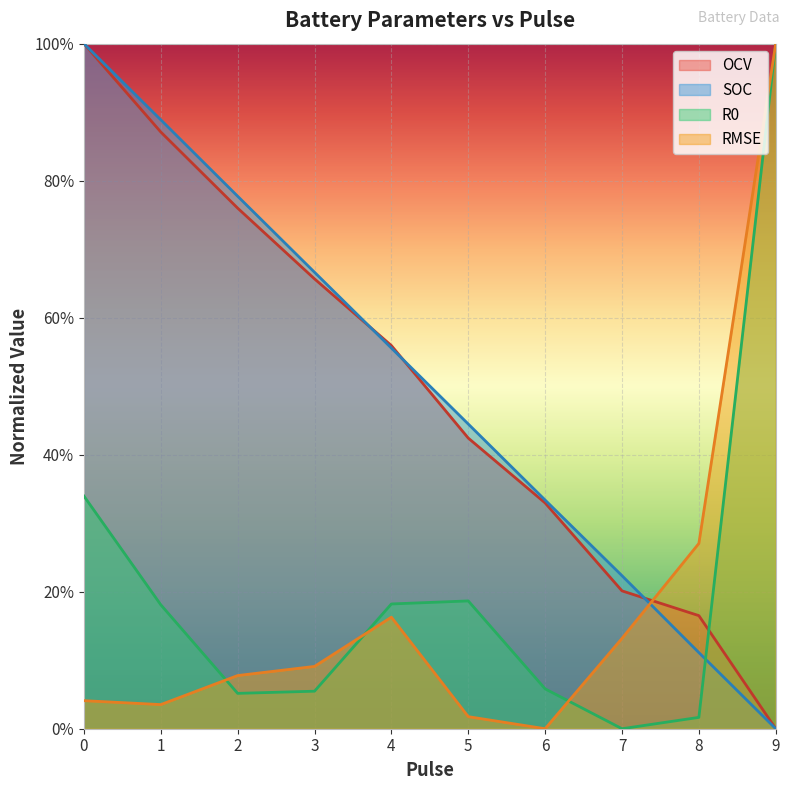

What value does the OCV series have at 3?

0.7